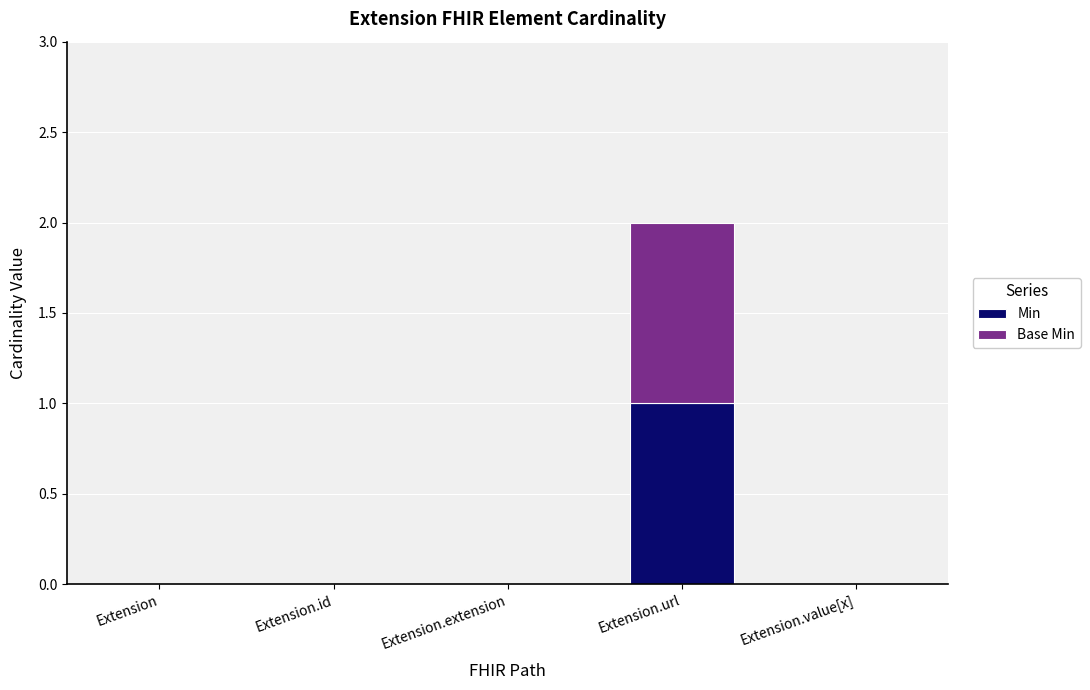

True or false: Min has a value of 0 at Extension.url.

False